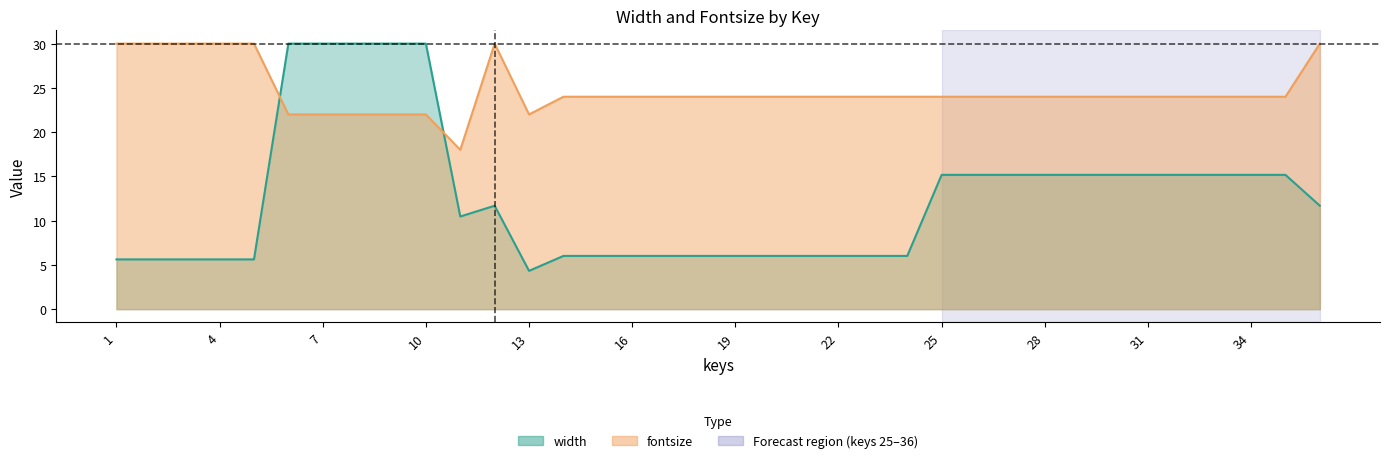

Which series has the widest spread of values?

width